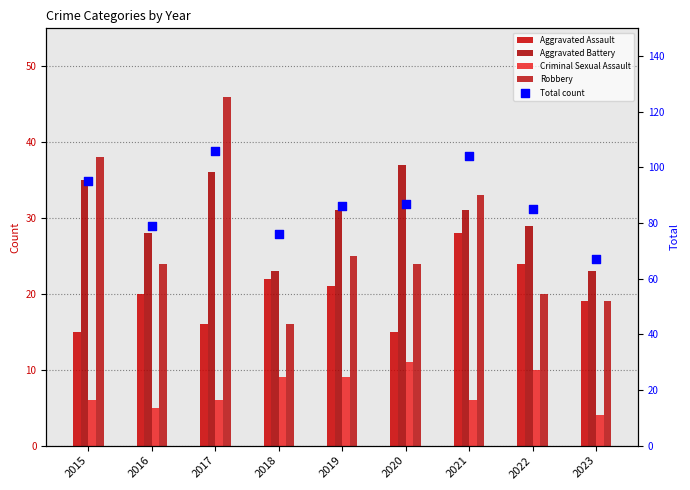

Which series has the widest spread of Y values?

Total count